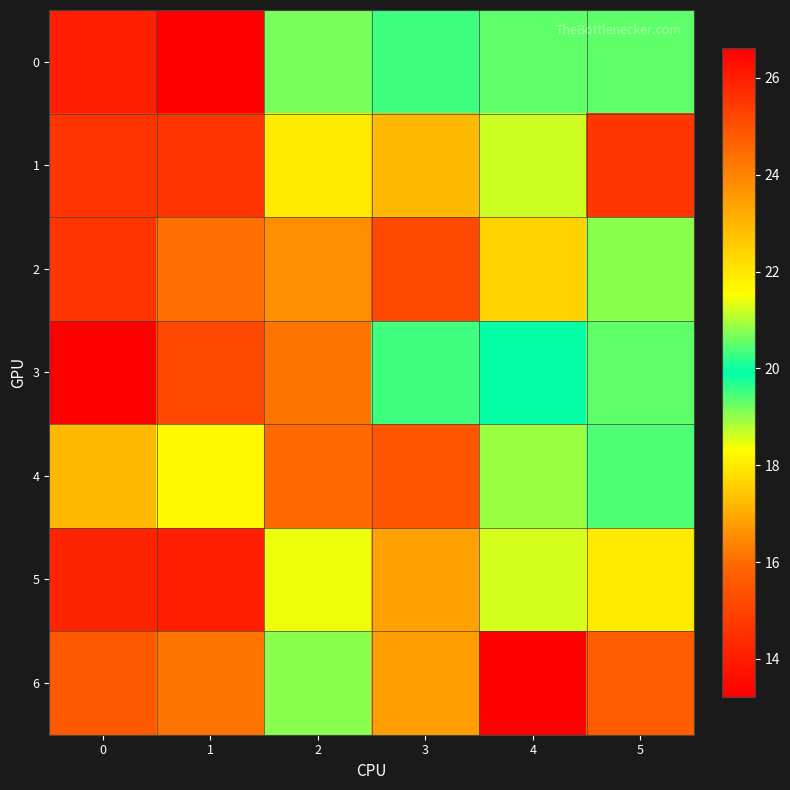

How many distinct data groups are displayed?

7